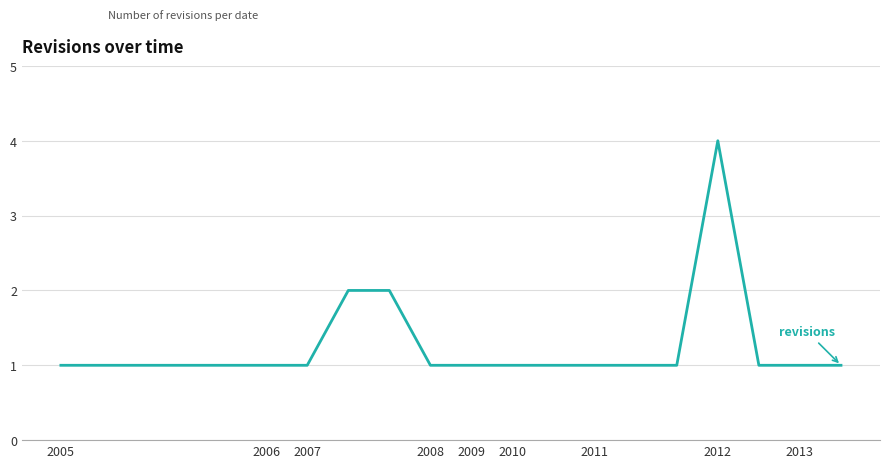

What is the smallest value displayed?

1